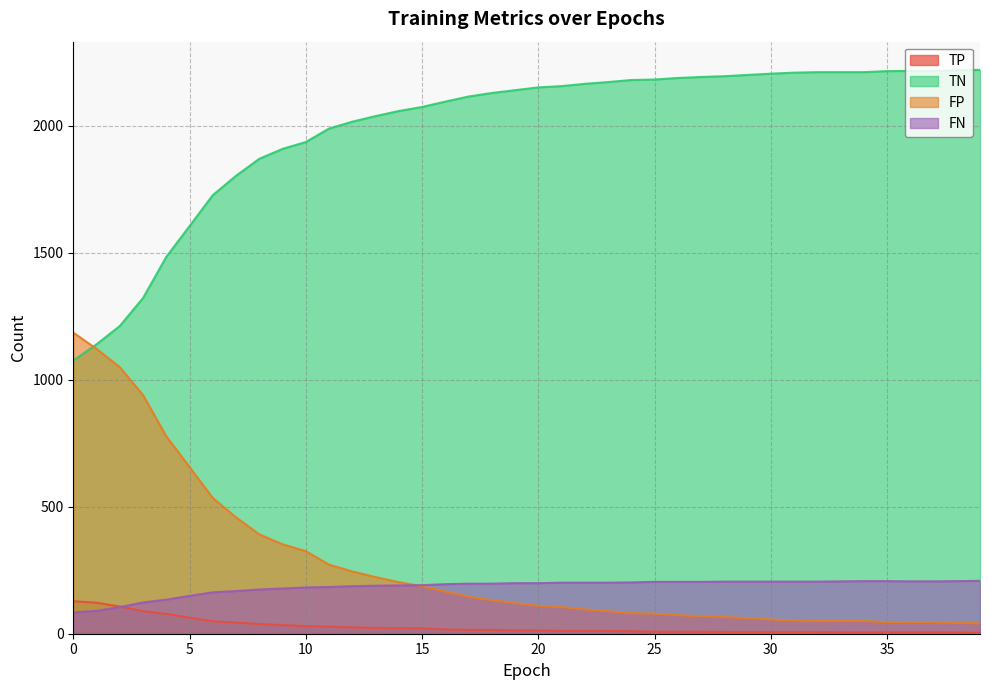

Reading left to right, list all the values displayed in this chart.

TP: 0=128	1=122	2=107	3=89	4=78	5=63	6=49	7=44	8=38	9=34	10=30	11=28	12=25	13=23	14=22	15=21	16=17	17=15	18=15	19=13	20=13	21=11	22=11	23=11	24=10	25=8	26=8	27=8	28=7	29=7	30=7	31=7	32=7	33=6	34=5	35=6	36=6	37=6	38=5	39=4
TN: 0=1075	1=1139	2=1211	3=1321	4=1483	5=1604	6=1726	7=1802	8=1869	9=1908	10=1935	11=1988	12=2015	13=2037	14=2057	15=2073	16=2094	17=2114	18=2128	19=2139	20=2150	21=2155	22=2164	23=2171	24=2179	25=2181	26=2187	27=2191	28=2194	29=2199	30=2204	31=2208	32=2210	33=2210	34=2210	35=2214	36=2215	37=2215	38=2217	39=2219
FP: 0=1185	1=1121	2=1049	3=939	4=777	5=656	6=534	7=458	8=391	9=352	10=325	11=272	12=245	13=223	14=203	15=187	16=166	17=146	18=132	19=121	20=110	21=105	22=96	23=89	24=81	25=79	26=73	27=69	28=66	29=61	30=56	31=52	32=50	33=50	34=50	35=46	36=45	37=45	38=43	39=41
FN: 0=84	1=90	2=105	3=123	4=134	5=149	6=163	7=168	8=174	9=178	10=182	11=184	12=187	13=189	14=190	15=191	16=195	17=197	18=197	19=199	20=199	21=201	22=201	23=201	24=202	25=204	26=204	27=204	28=205	29=205	30=205	31=205	32=205	33=206	34=207	35=207	36=206	37=206	38=207	39=208